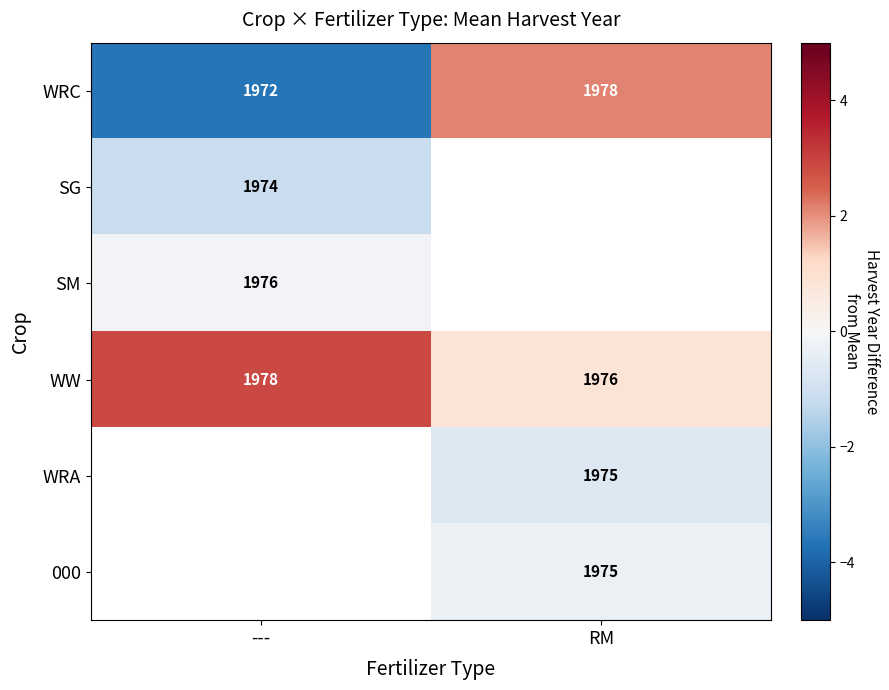

List the labels in order of WRC value, smallest first.

---, RM